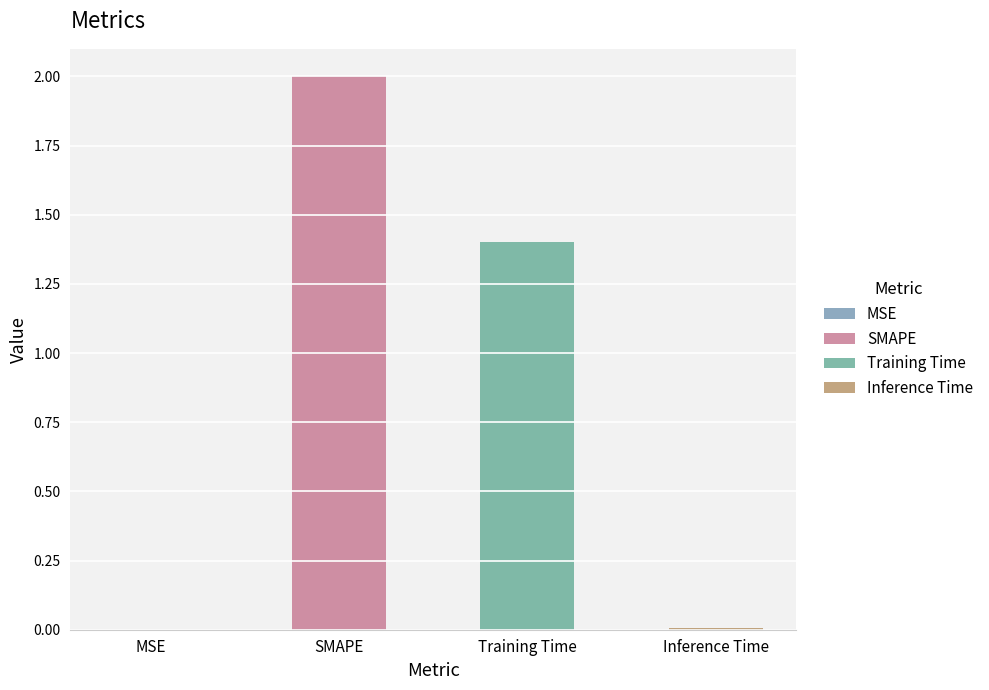

Rank the categories by value from lowest to highest.

MSE, Inference Time, Training Time, SMAPE